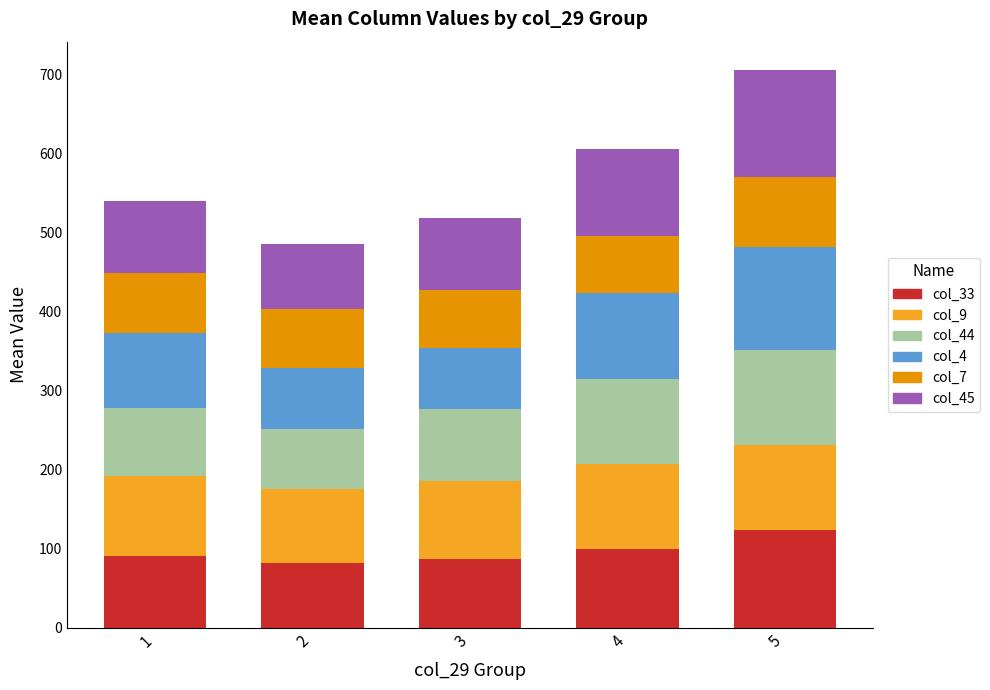

Reading left to right, transcribe the values for col_33.

1=91.0	2=82.3	3=87.0	4=100.0	5=124.5